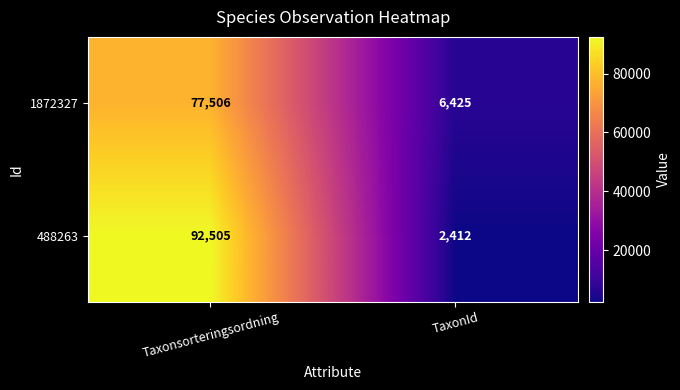

Reading left to right, extract all data points from this chart.

1872327: Taxonsorteringsordning=77506	TaxonId=6425
488263: Taxonsorteringsordning=92505	TaxonId=2412